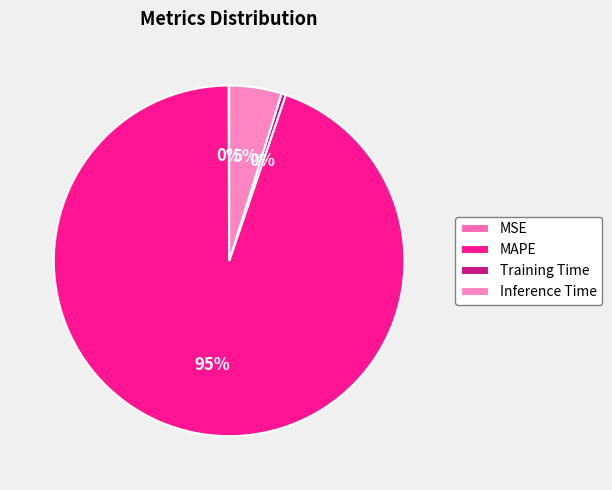

How many segments does this pie chart have?

4